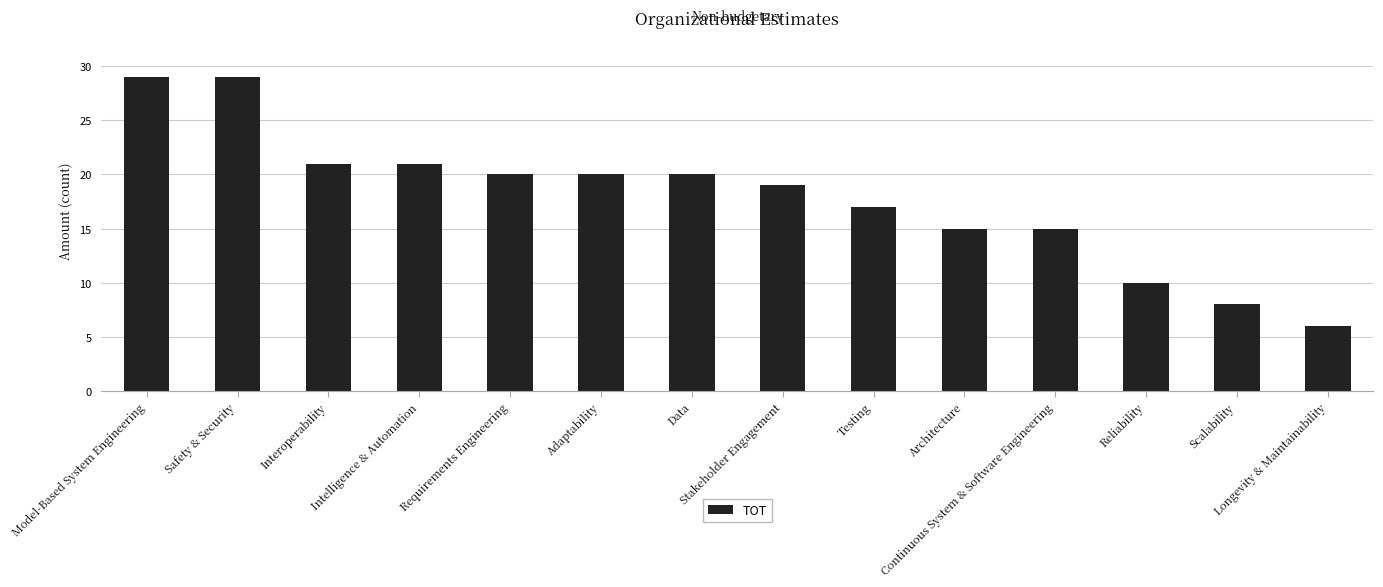

What is the maximum value shown in the chart?

29